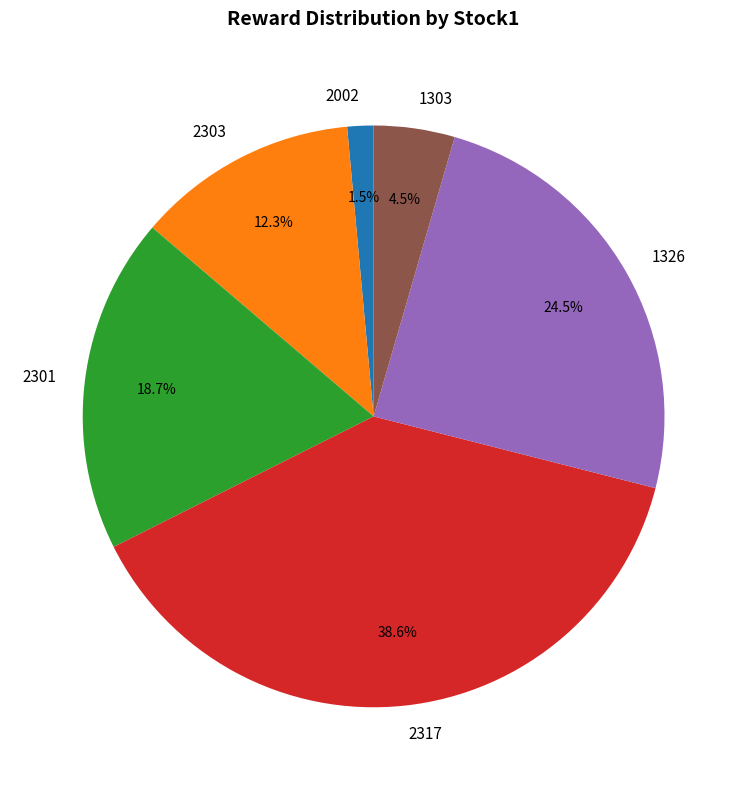

Does any single category account for the majority?

No